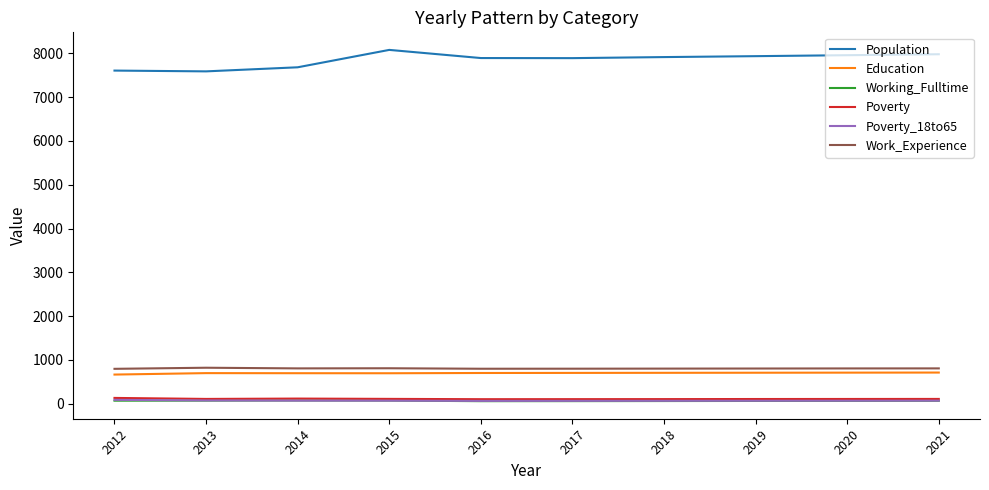

What is the maximum value shown in the chart?

8076